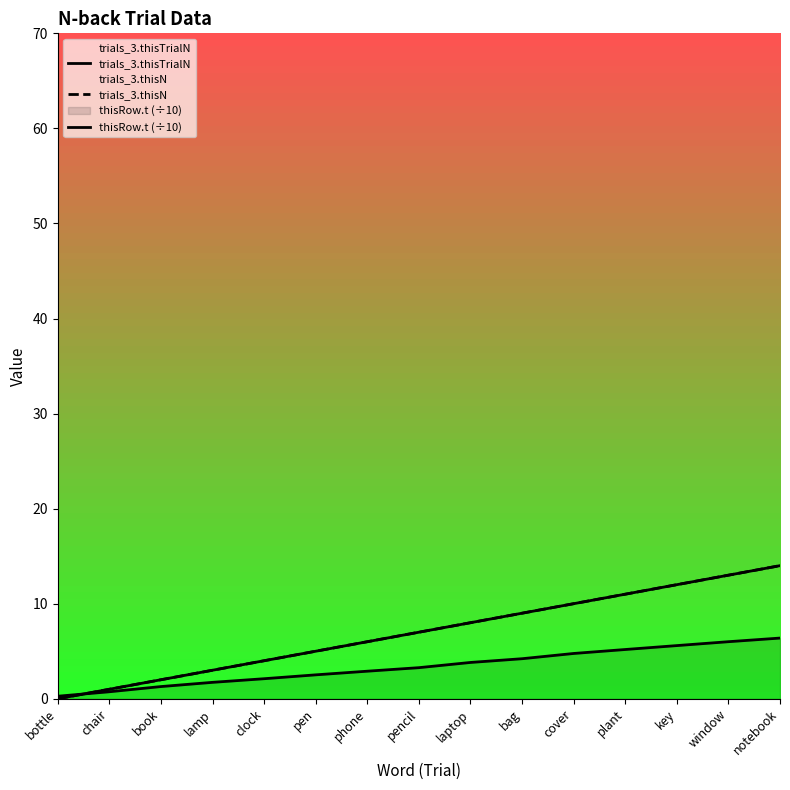

List the series in order of their peak value, lowest first.

thisRow.t (÷10), trials_3.thisTrialN, trials_3.thisN